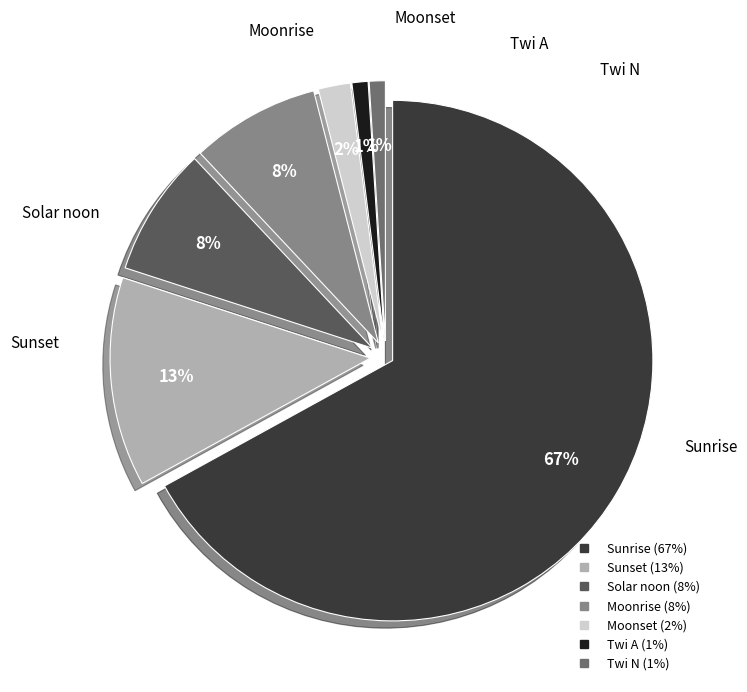

Do Moonset and Solar noon together represent more than half of the pie?

No